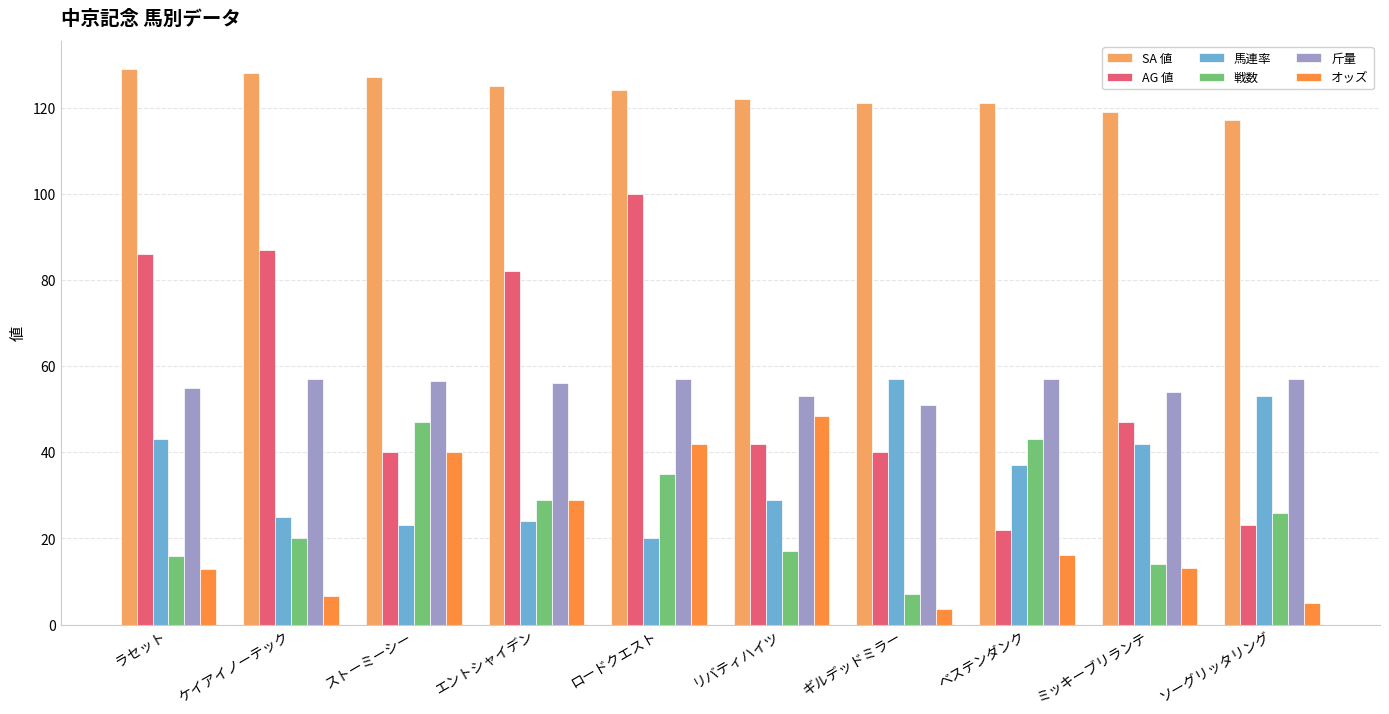

What is the highest value of the SA 値 series?

129.0